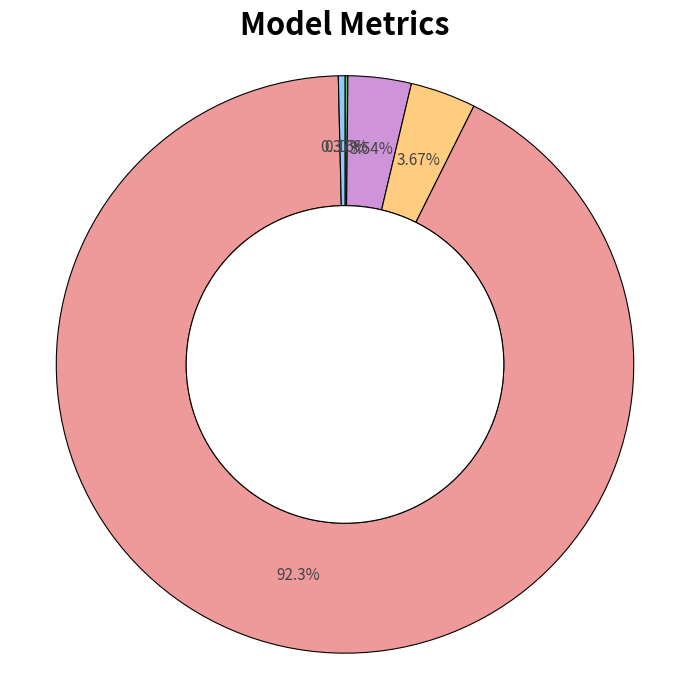

Is there a majority slice in this chart?

Yes